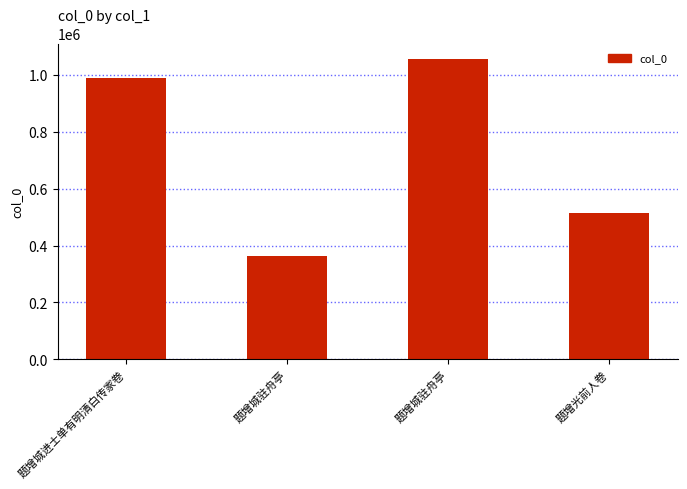

Where does the data first go above 990471?

题增城驻舟亭